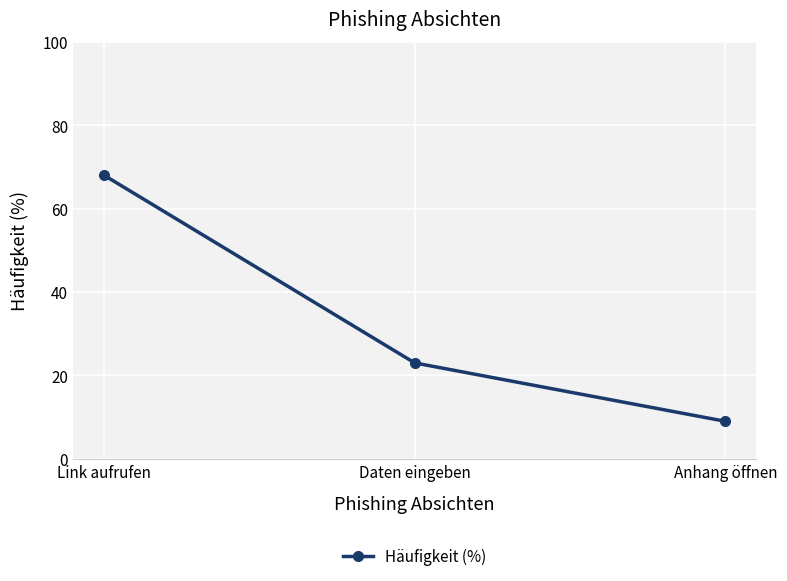

Between Anhang öffnen and Daten eingeben, which is larger?

Daten eingeben